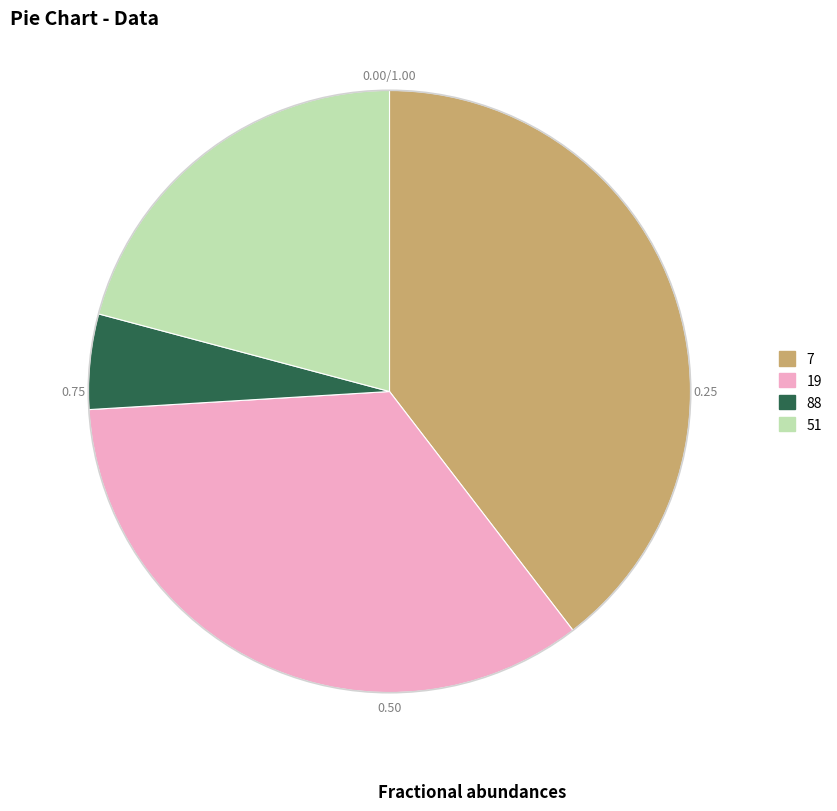

Rank the categories by value from highest to lowest.

7, 19, 51, 88